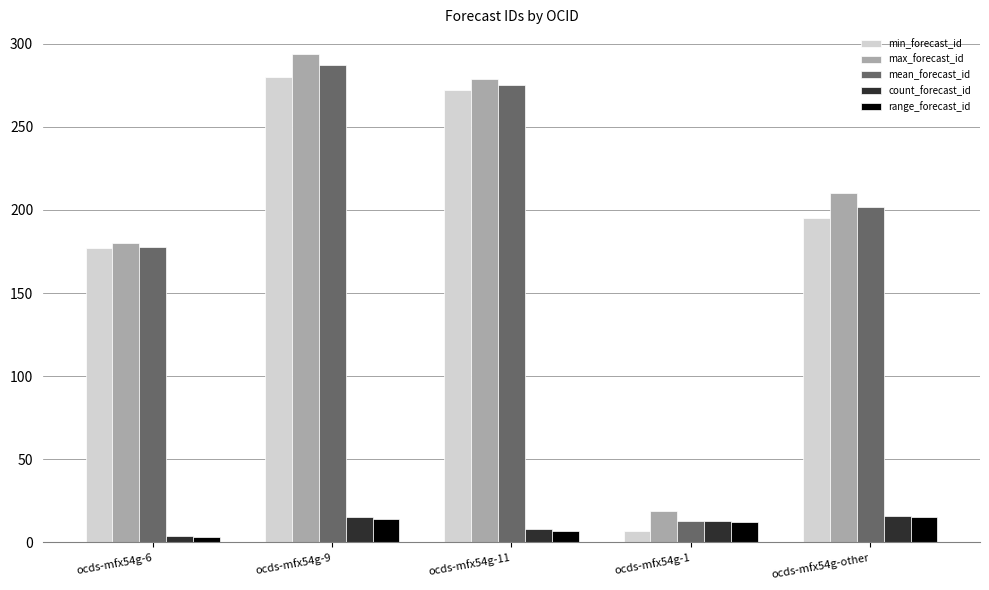

List the labels in order of max_forecast_id value, largest first.

ocds-mfx54g-9, ocds-mfx54g-11, ocds-mfx54g-other, ocds-mfx54g-6, ocds-mfx54g-1